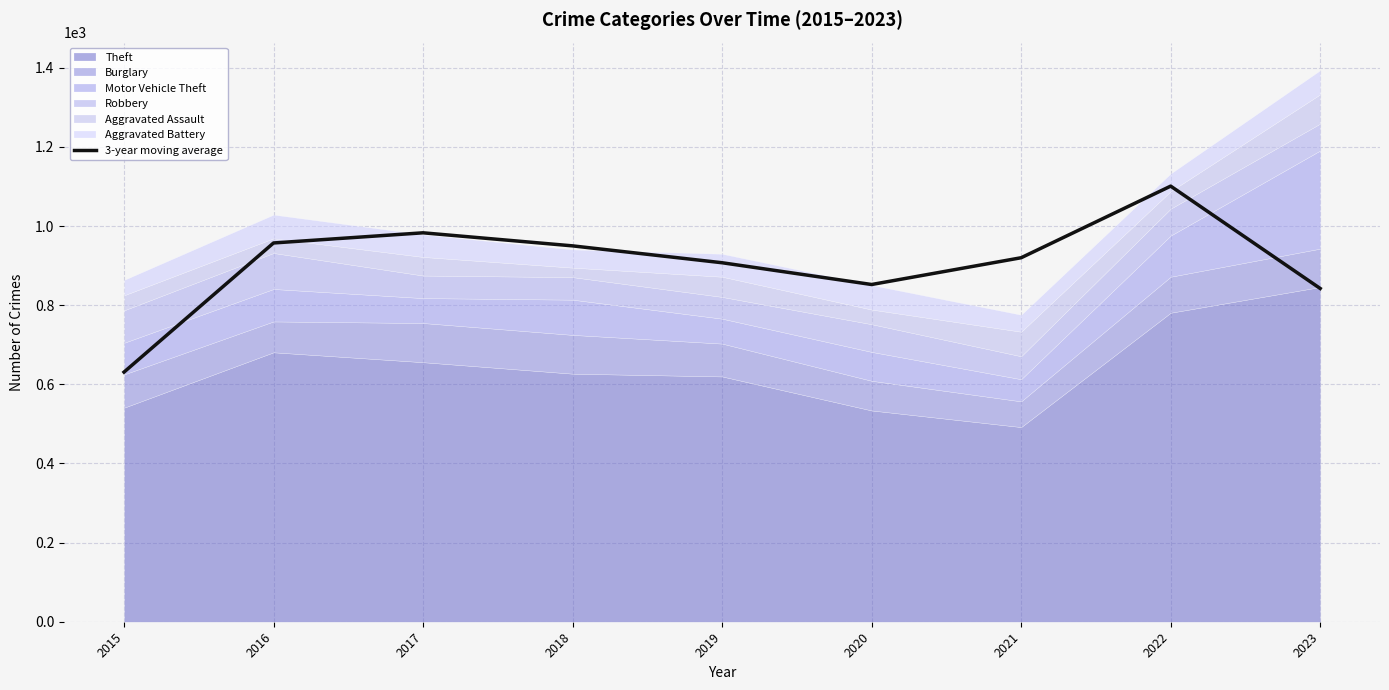

What is the value of the 5th point from the left?

907.3